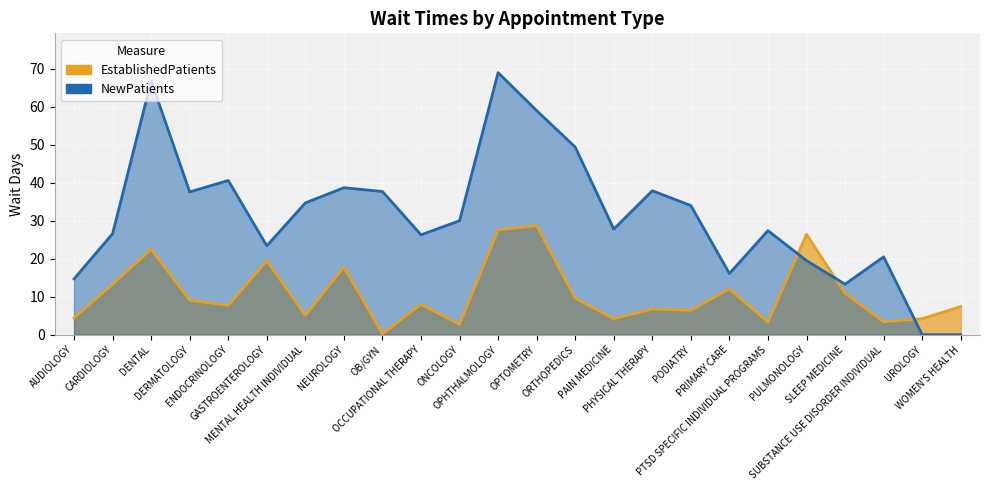

Count the number of data series in this chart.

2